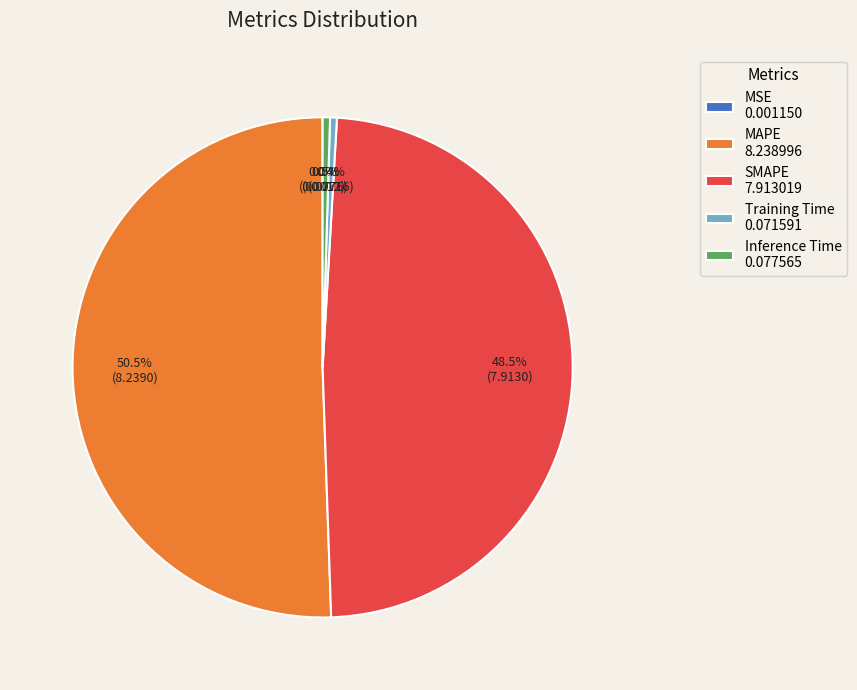

Does MAPE account for over 50% of the chart?

Yes